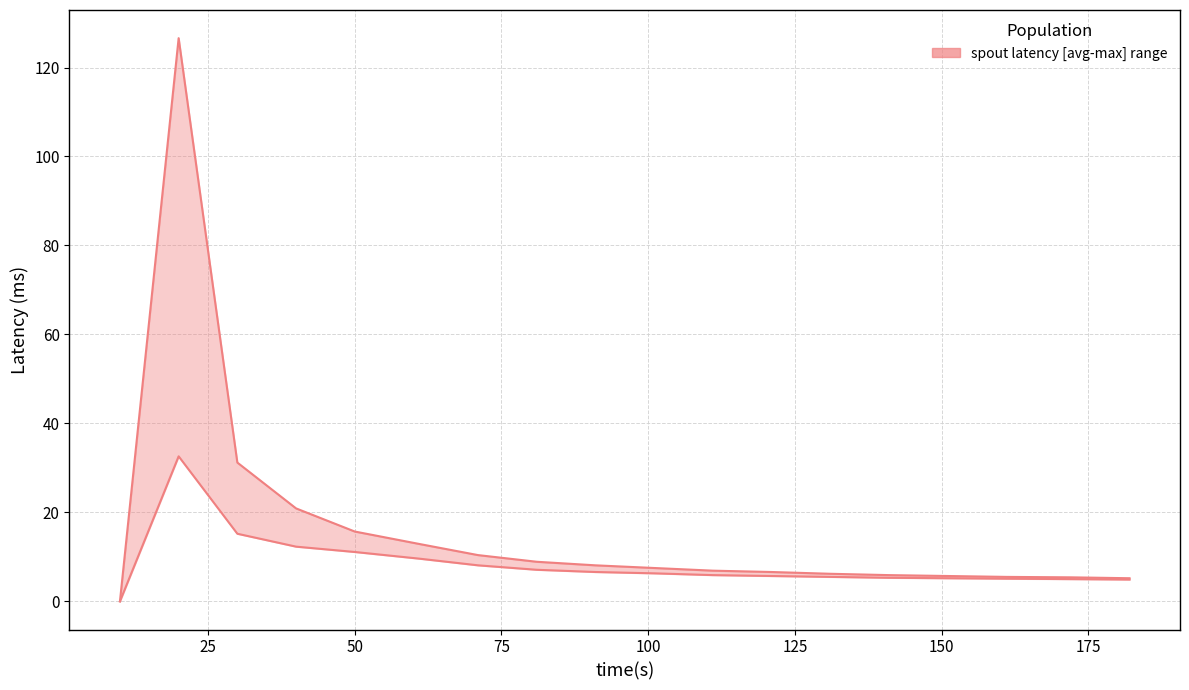

How many interior local peaks does the spout_avg_complete_latency(ms) series have?

1